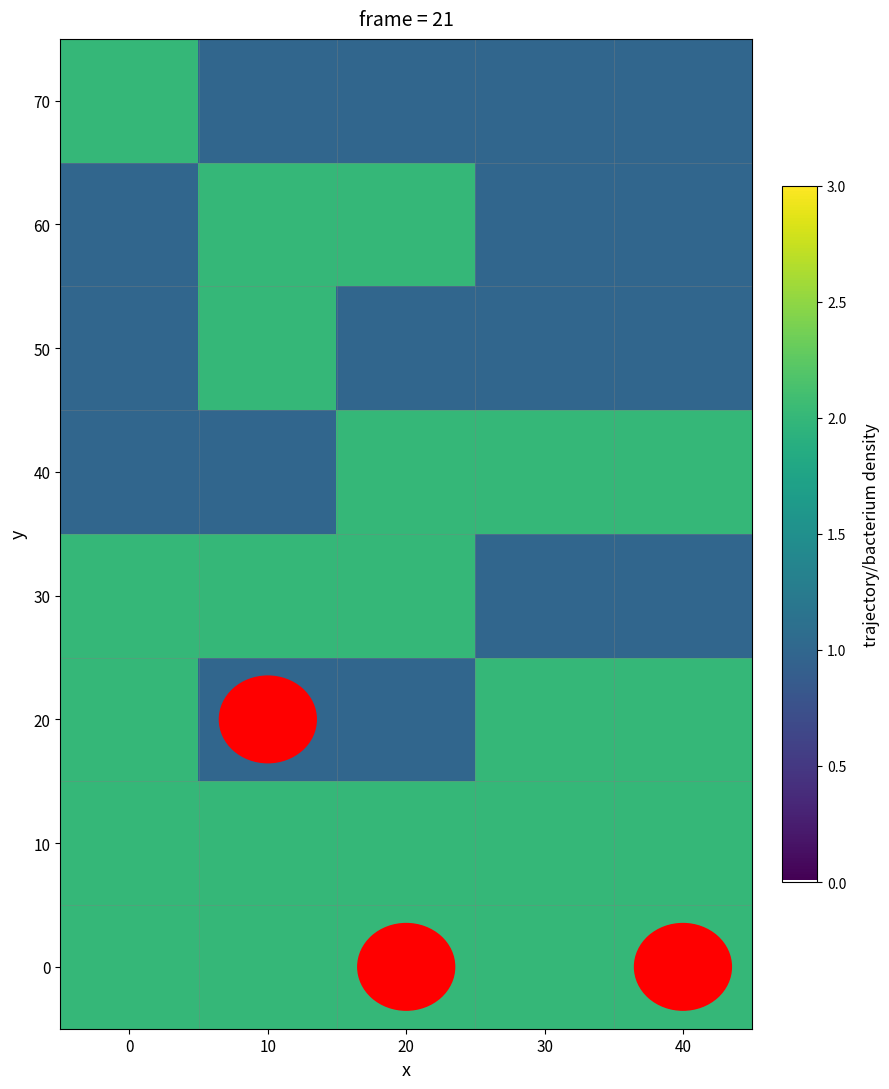

At how many categories does at least one series exceed 1?

5